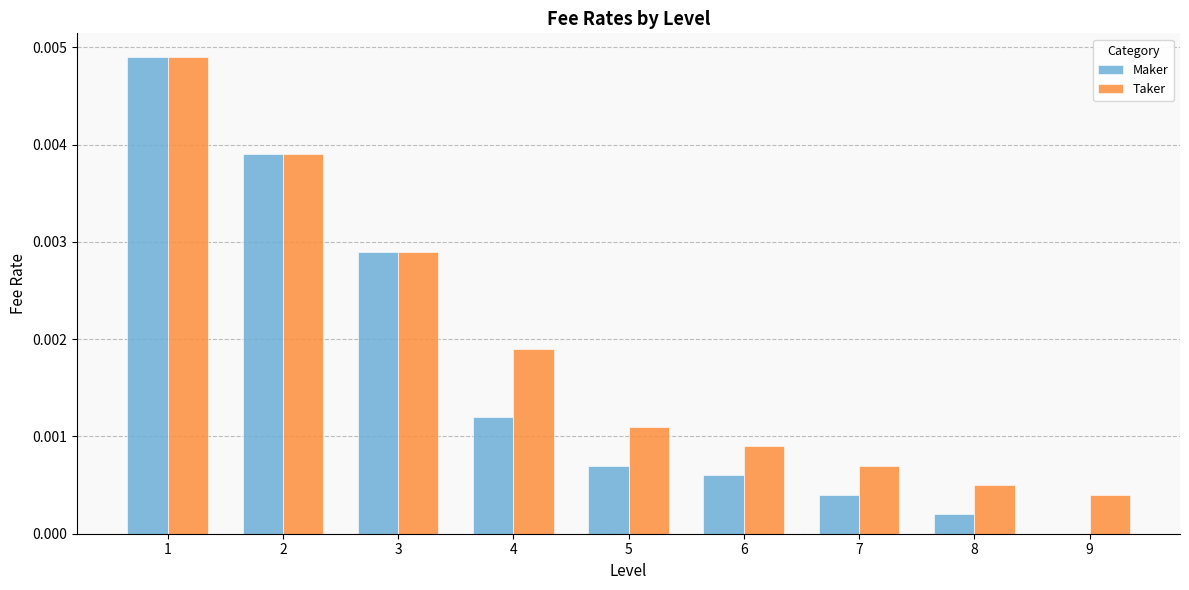

The Maker series shows 0.0 at 8. True or false?

True